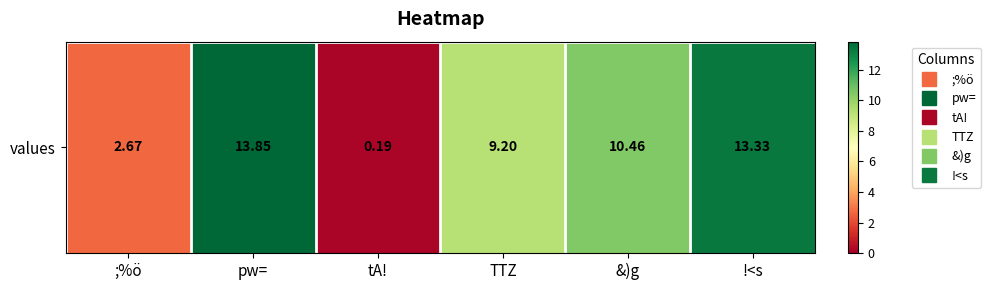

Reading left to right, what are all the values shown in this chart?

2.7	13.8	0.2	9.2	10.5	13.3